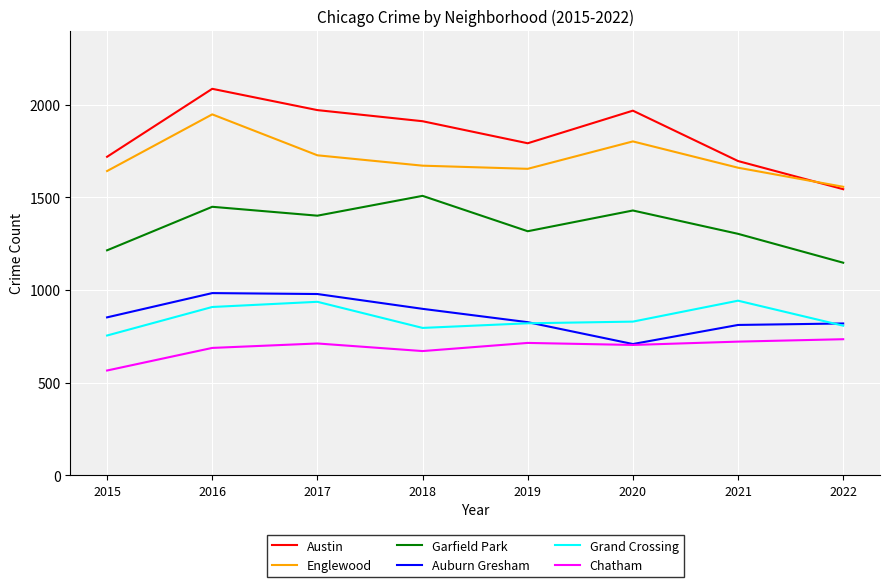

What value does the Auburn Gresham series have at 2020, to the nearest 50?

700